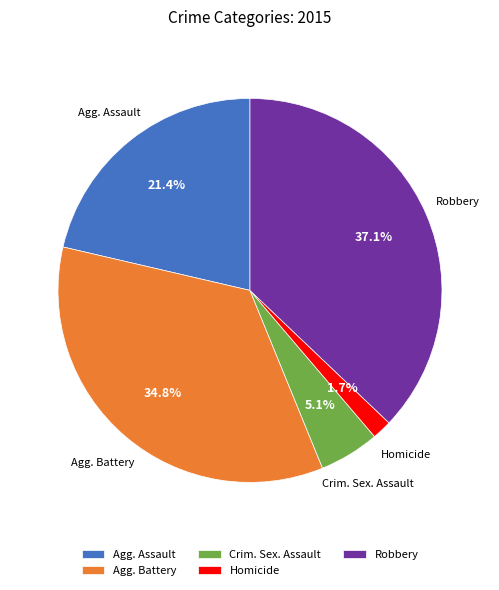

Is there any slice that represents more than half of the pie?

No